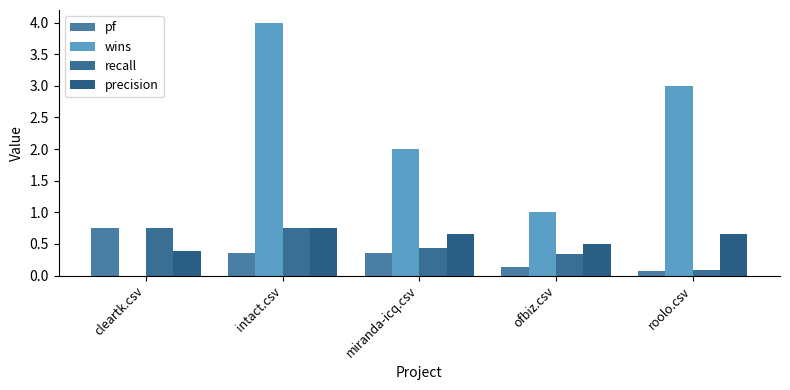

Is it true that recall equals 0.1 at roolo.csv?

True